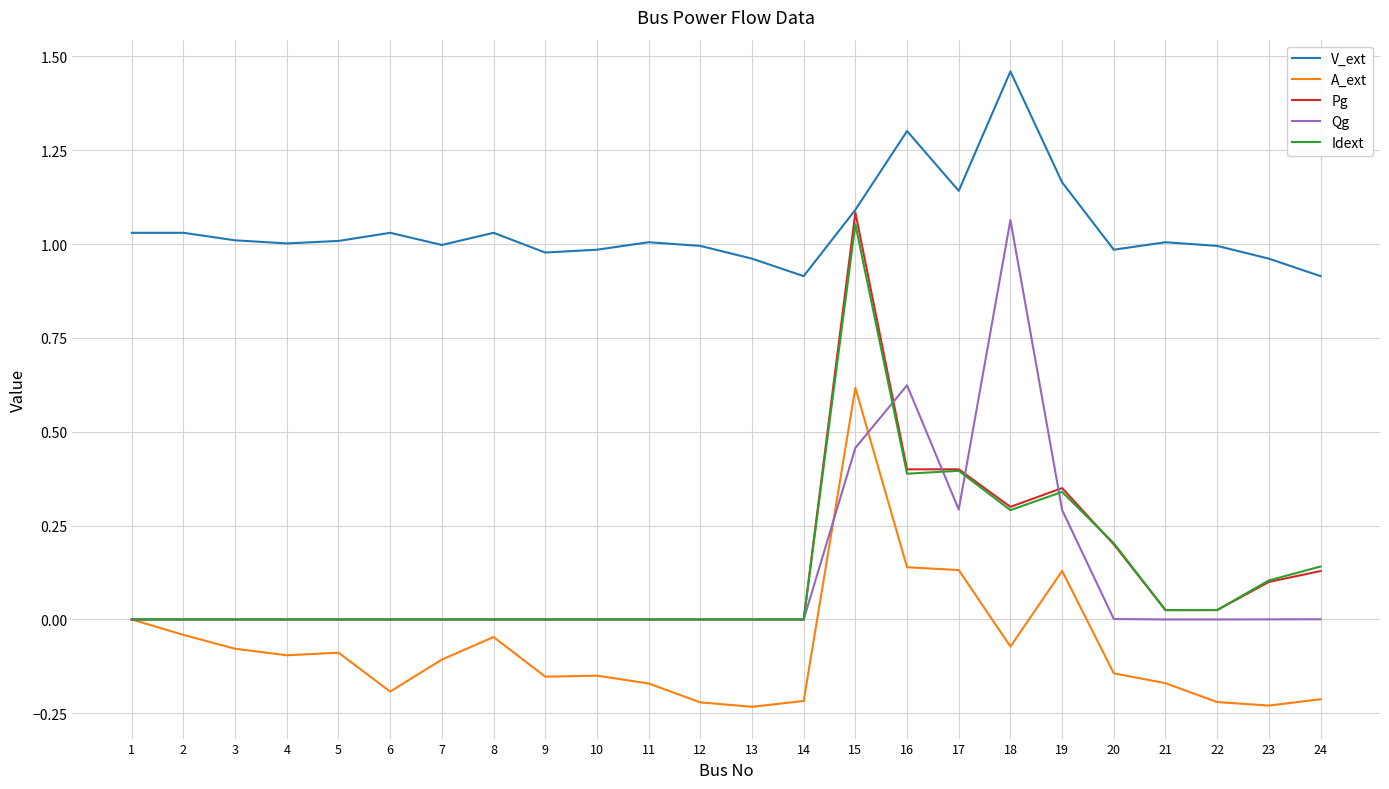

Which series ends up on top after the final intersection of Pg and Qg?

Pg